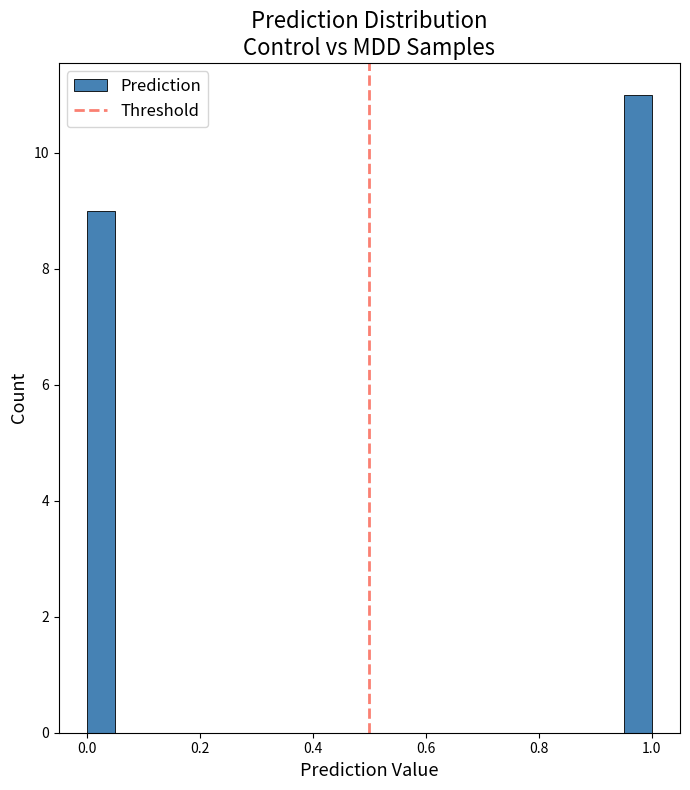

Read against the x-axis, roughly where is the centre of the tallest bar?

0.98